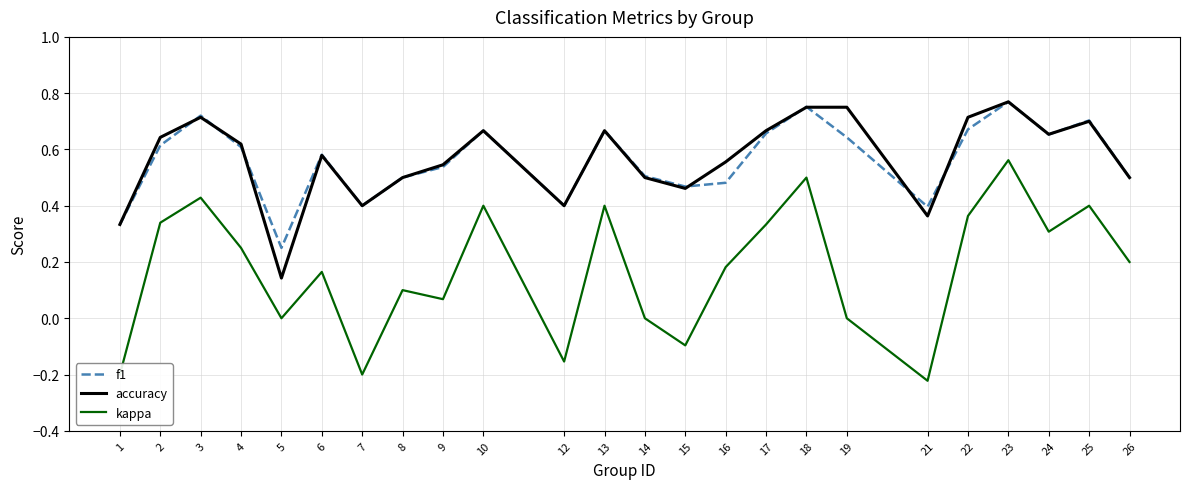

Is it true that kappa equals 0.2 at 23?

False